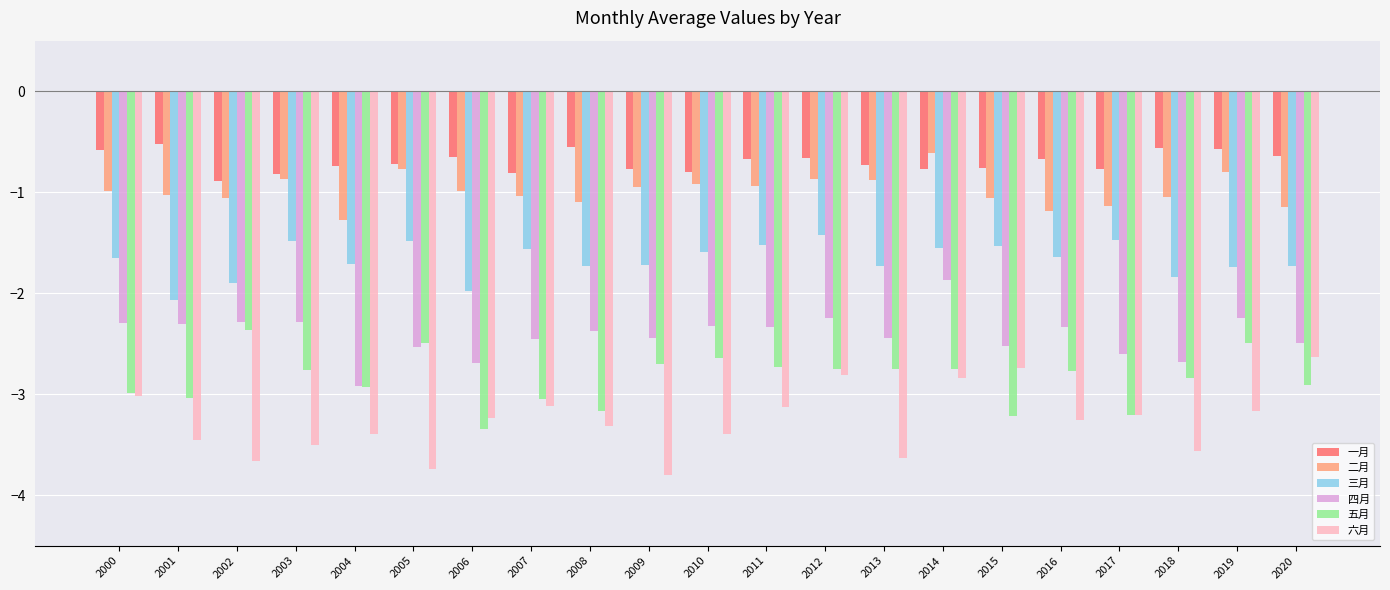

True or false: 一月 has a value of -0.7 at 2005.

True